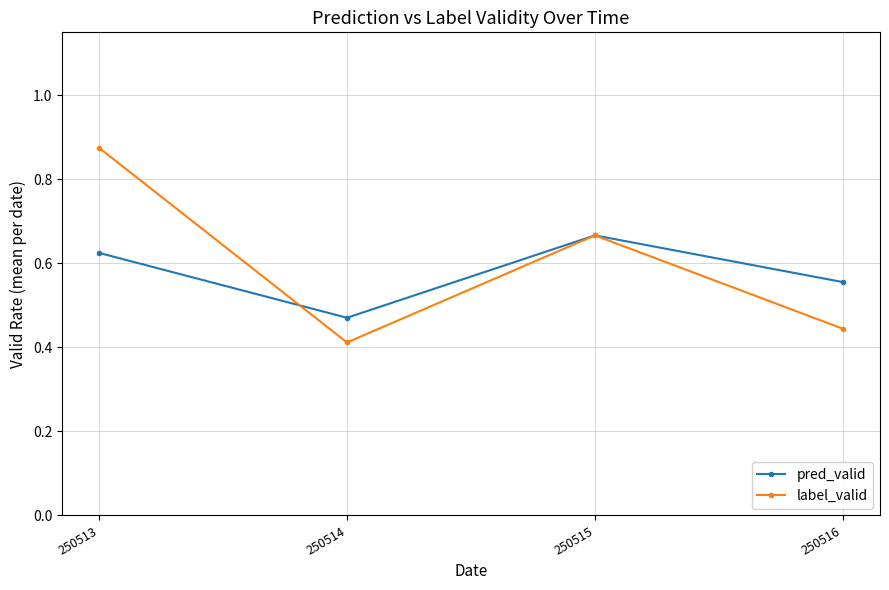

Between which two adjacent categories do label_valid and pred_valid first intersect?

250513 and 250514